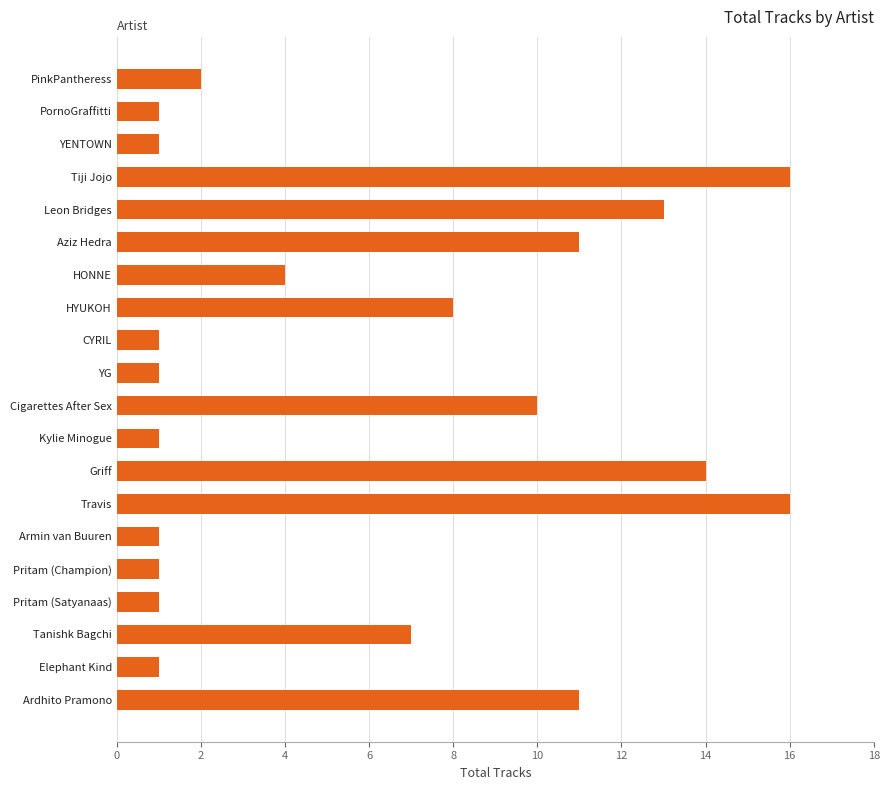

What is the maximum value shown in the chart?

16